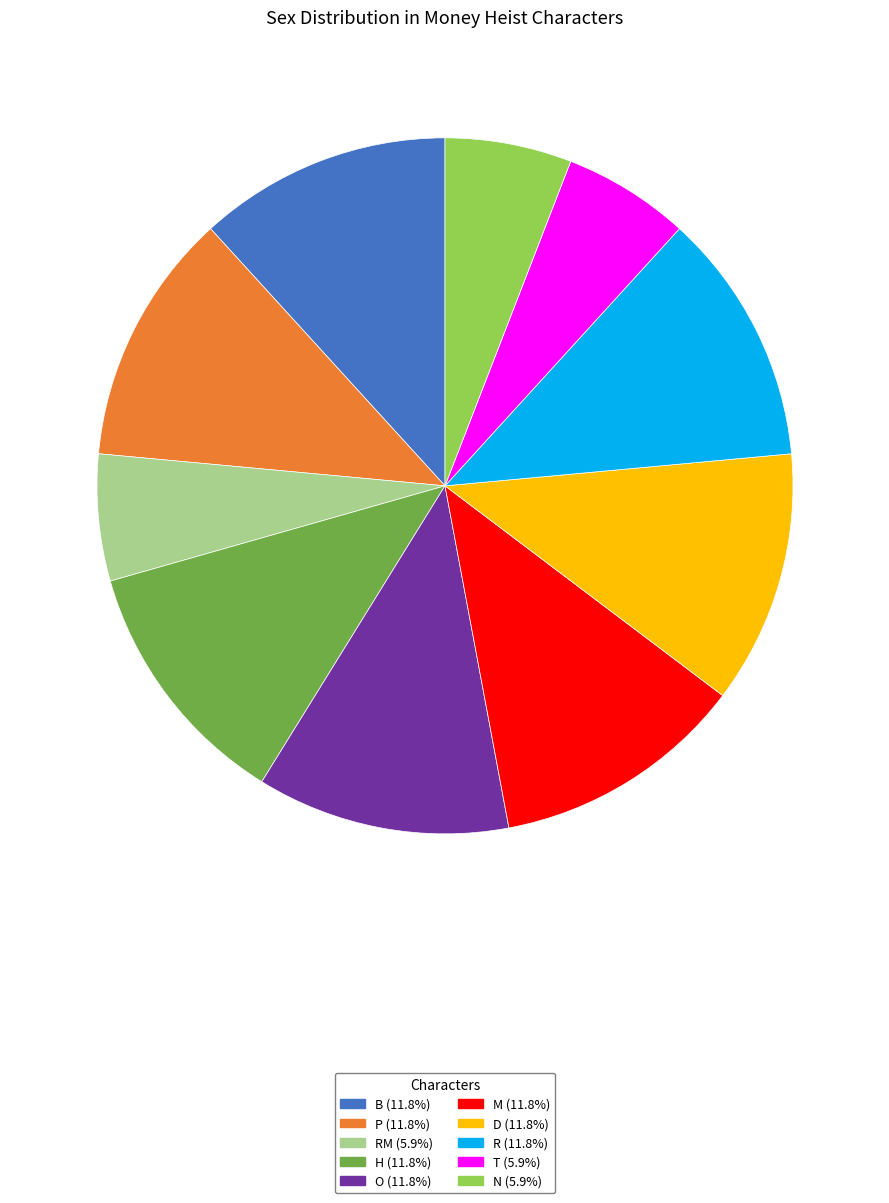

Is there a majority slice in this chart?

No